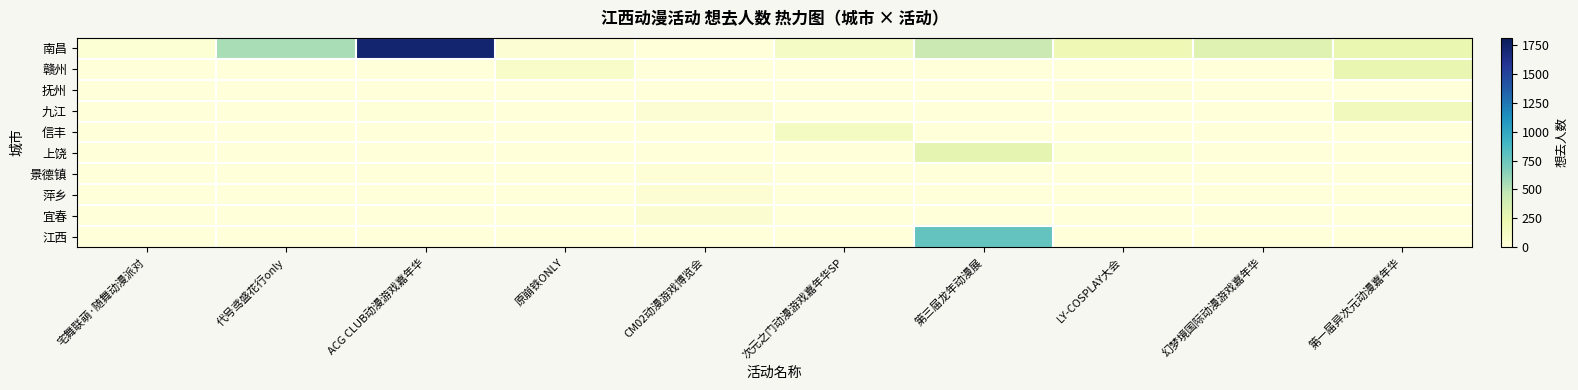

Which series has the largest total across all categories?

南昌